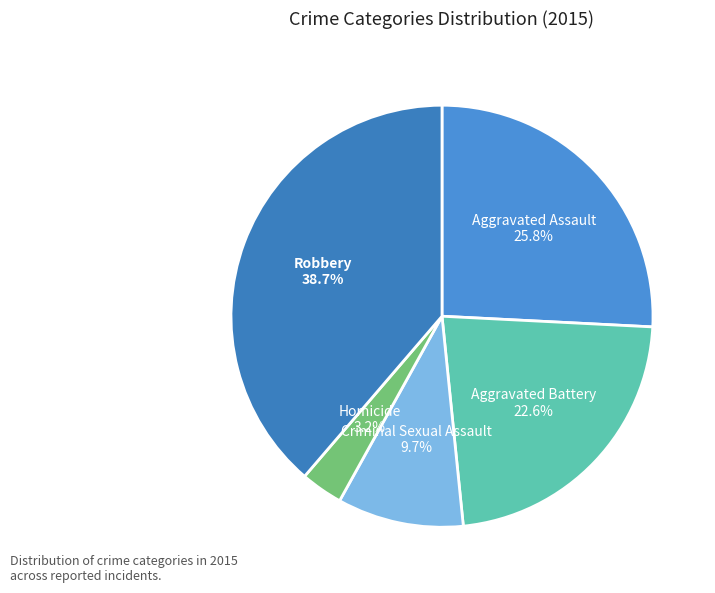

Is Aggravated Battery the majority of the pie?

No